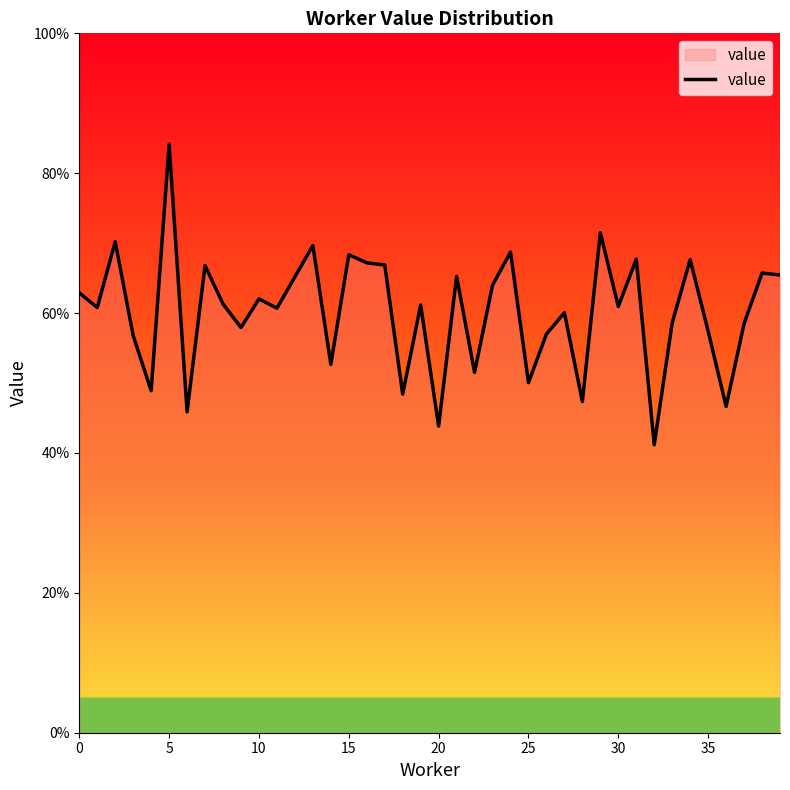

Reading left to right, transcribe all the data shown in this chart.

0.6	0.6	0.7	0.6	0.5	0.8	0.5	0.7	0.6	0.6	0.6	0.6	0.7	0.7	0.5	0.7	0.7	0.7	0.5	0.6	0.4	0.7	0.5	0.6	0.7	0.5	0.6	0.6	0.5	0.7	0.6	0.7	0.4	0.6	0.7	0.6	0.5	0.6	0.7	0.7